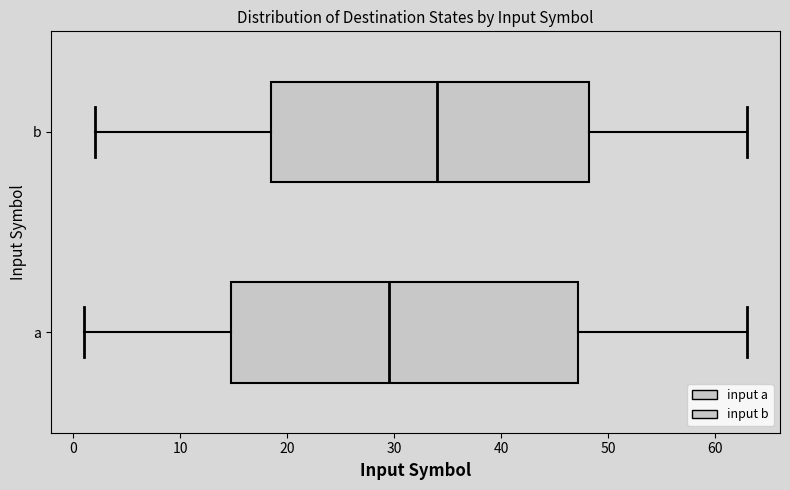

Where is the right edge of the box for a on the x-axis? The values are not printed on the chart, so give them approximately, as read against the axis.

47